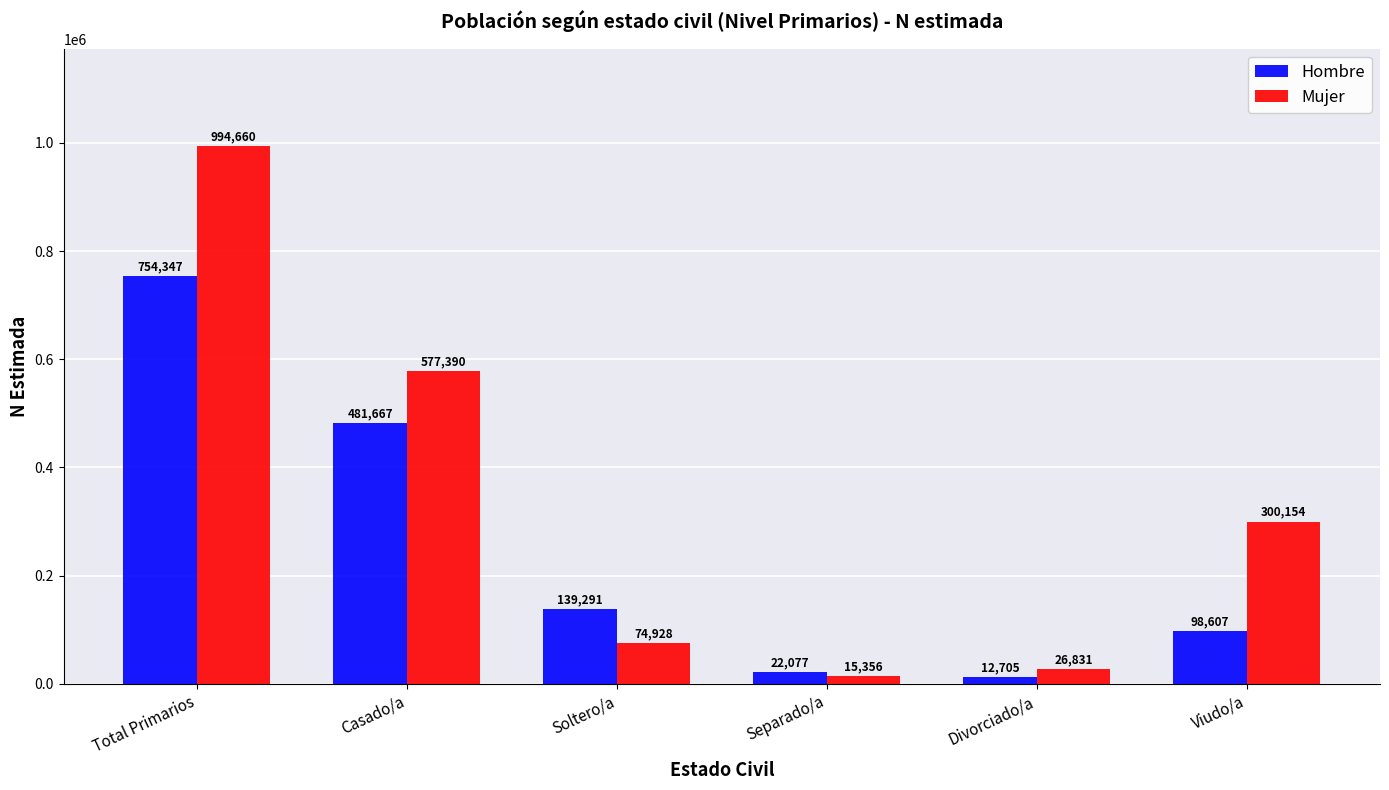

What is the sum of all Hombre values?

1508694